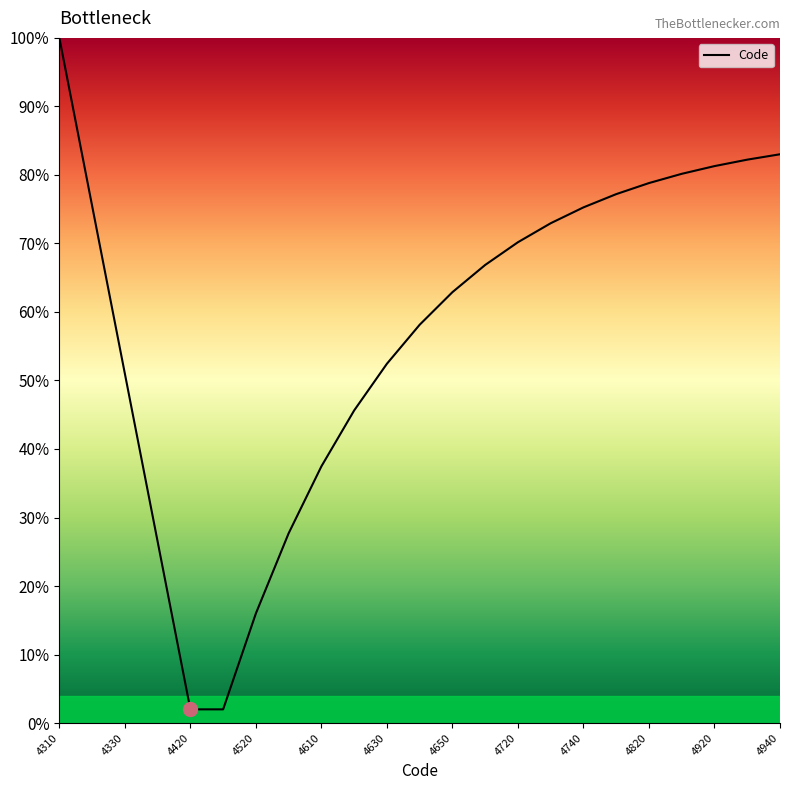

How many values exceed 66?

12